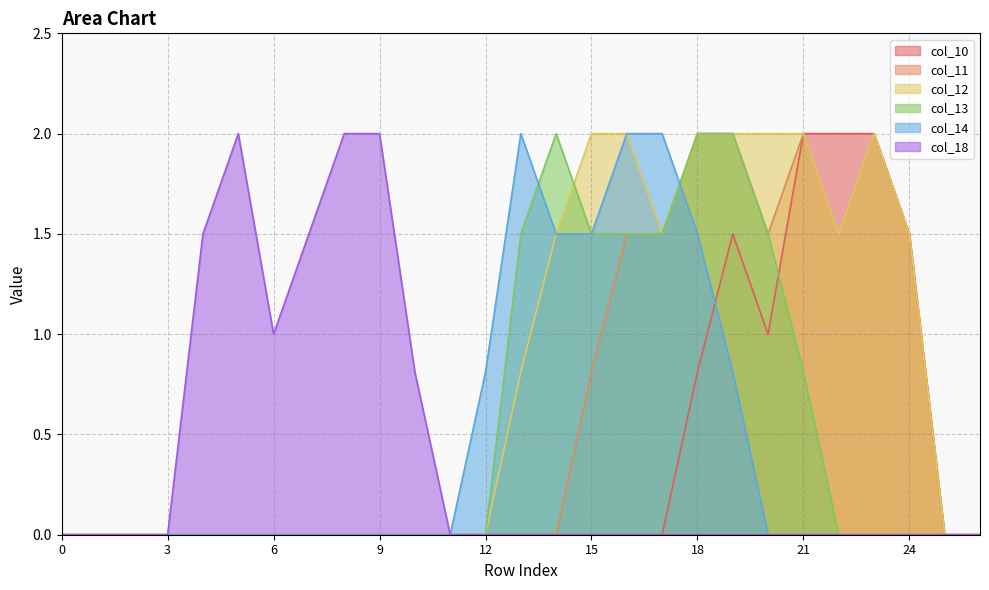

What is the difference between the second highest and minimum values in the col_13 series?

2.0